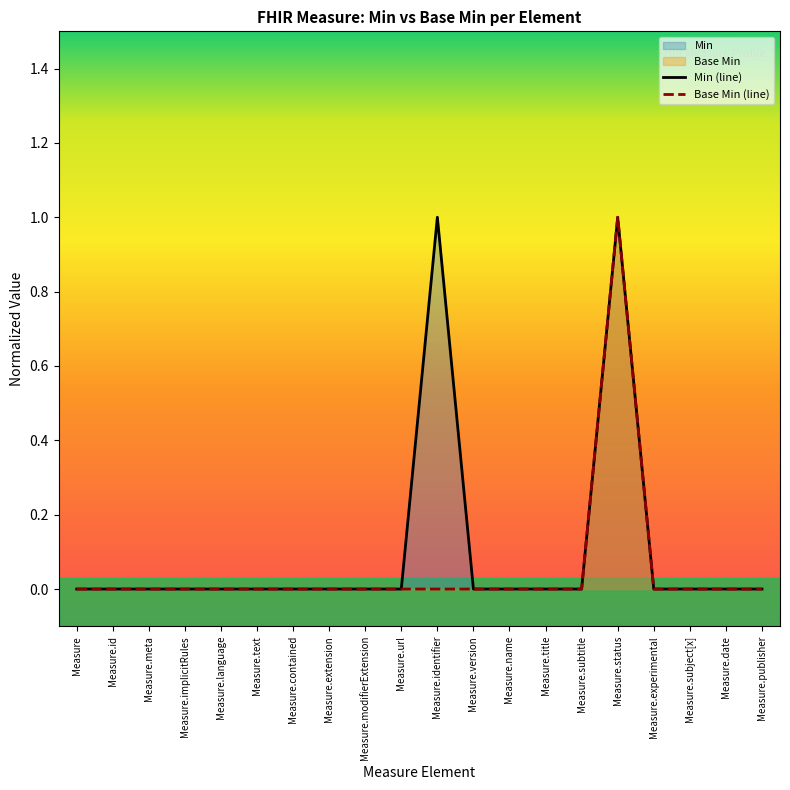

What position from the right is Measure?

20